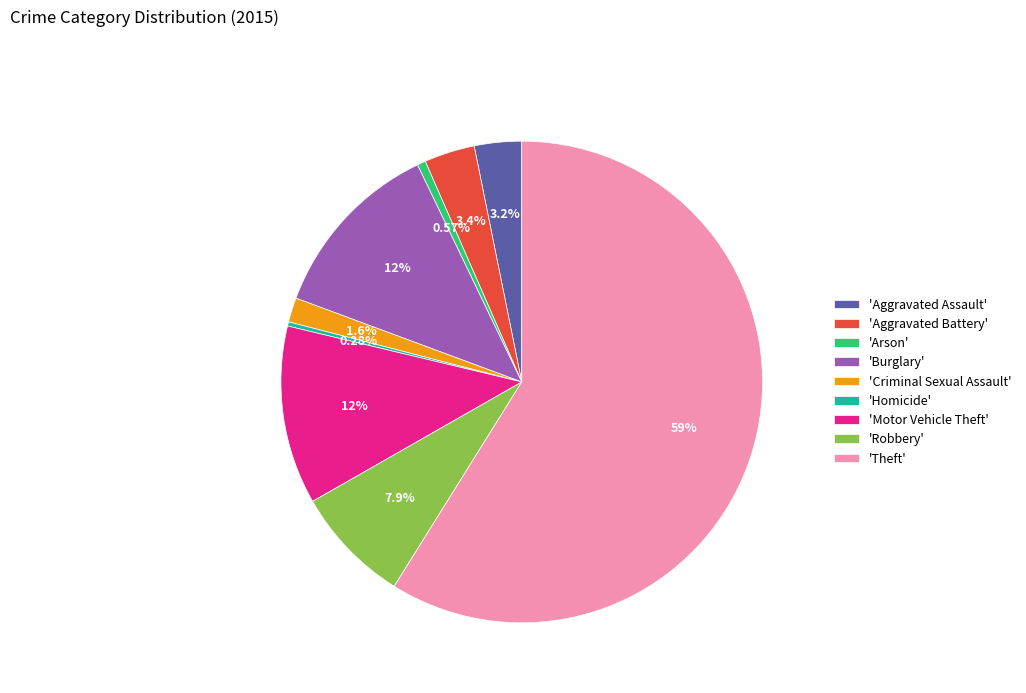

What is the ratio of the value at 'Burglary' to the value at 'Arson'?

21.6